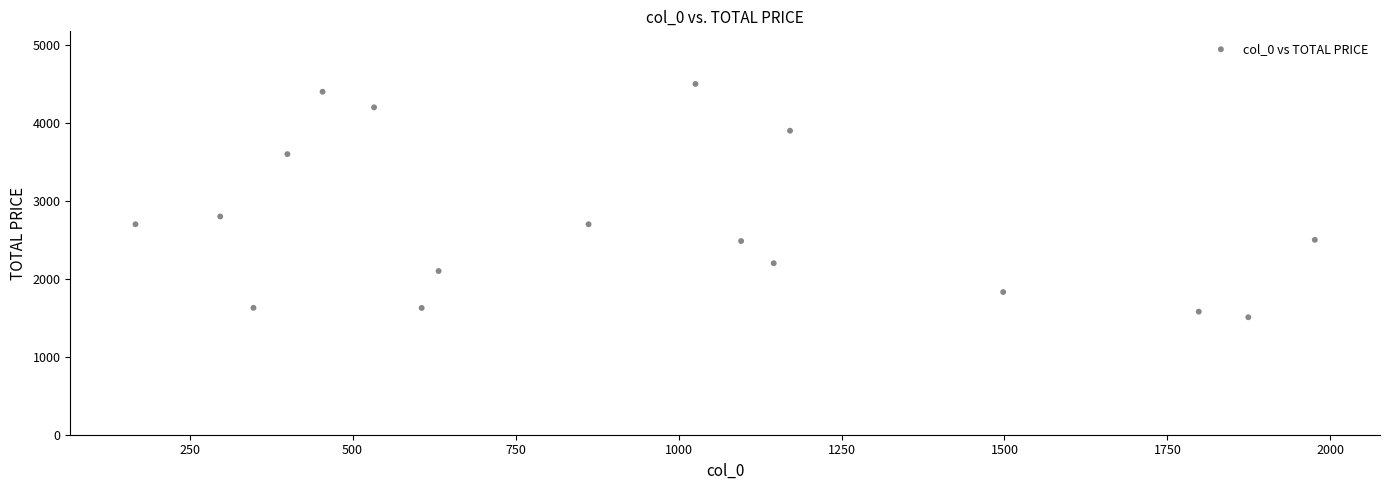

What is the range of Y values (max minus min)?

2993.0